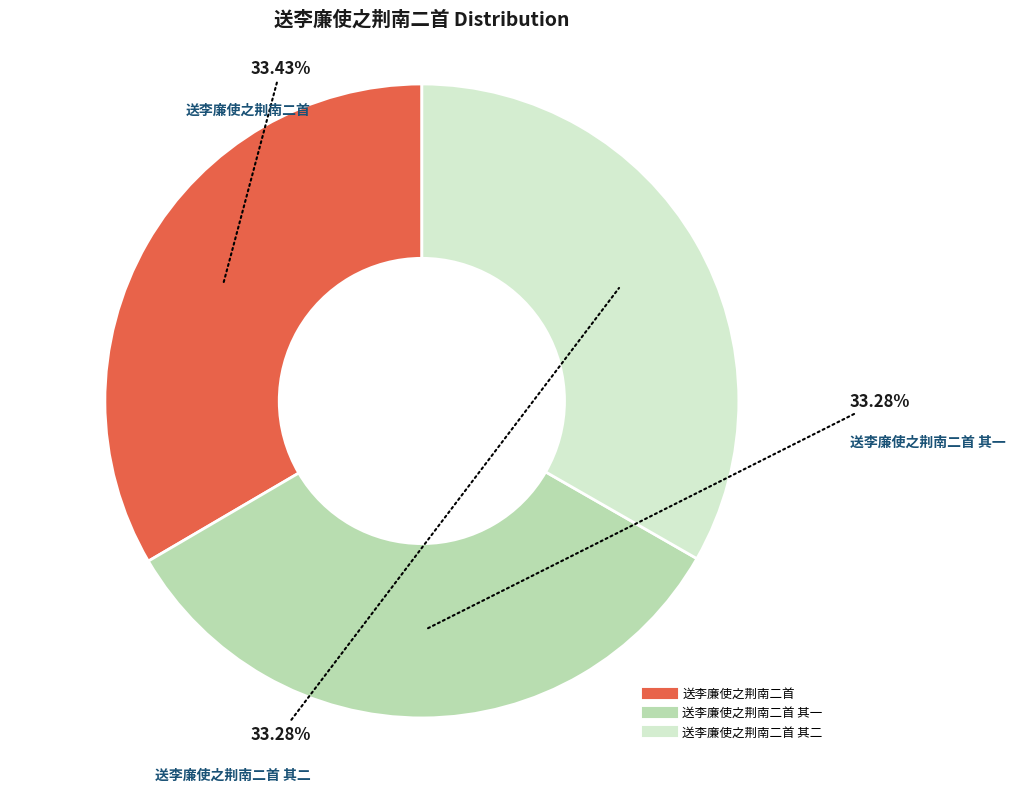

Does any single category account for the majority?

No